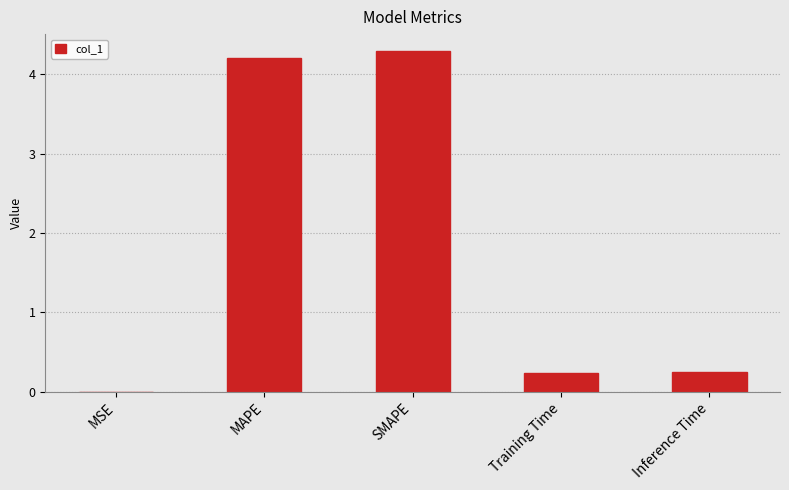

True or false: the data shows 4.2 at MAPE.

True